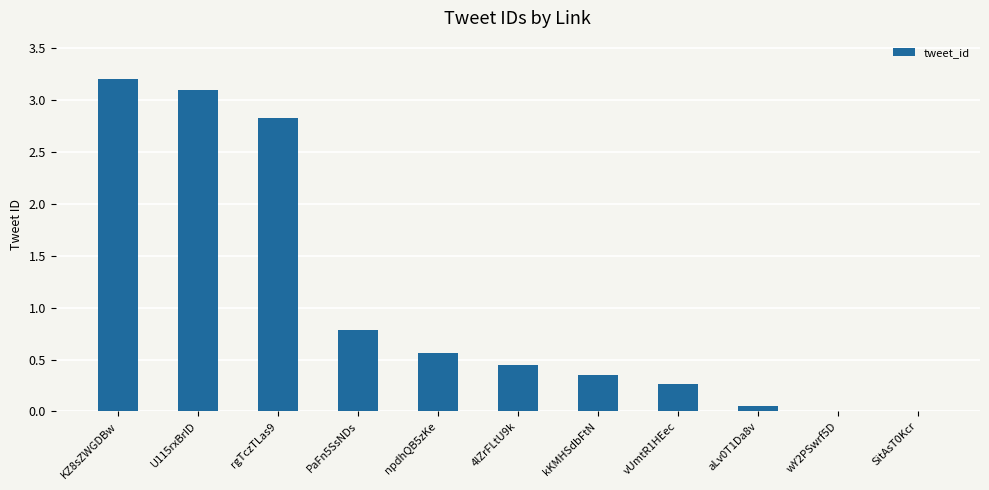

Are the bars grouped side by side (vs. stacked)?

No